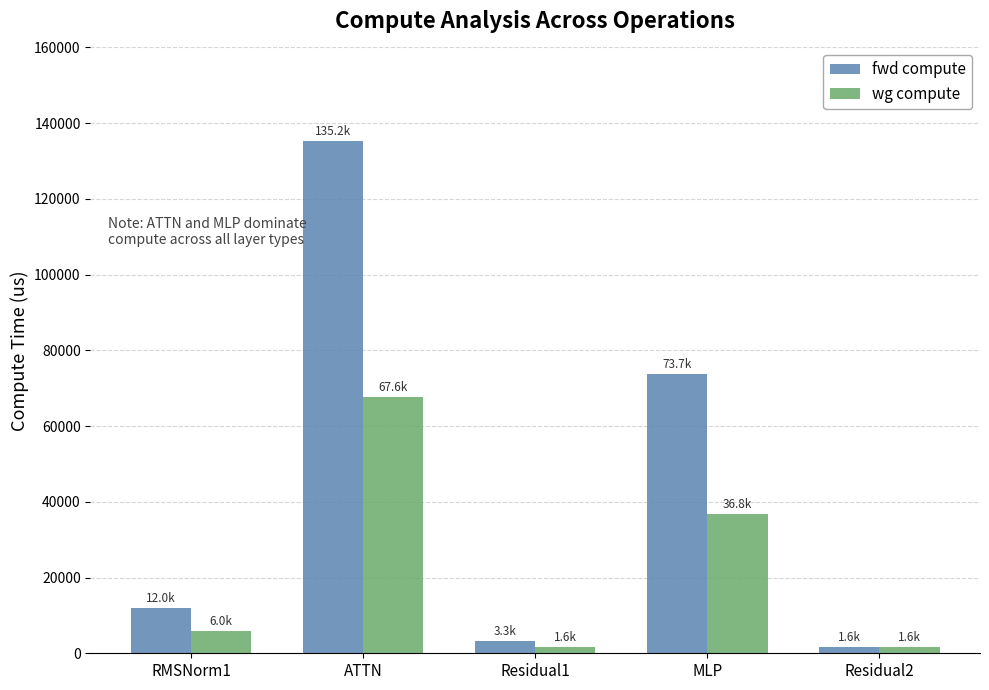

Which series has the widest spread of values?

fwd compute